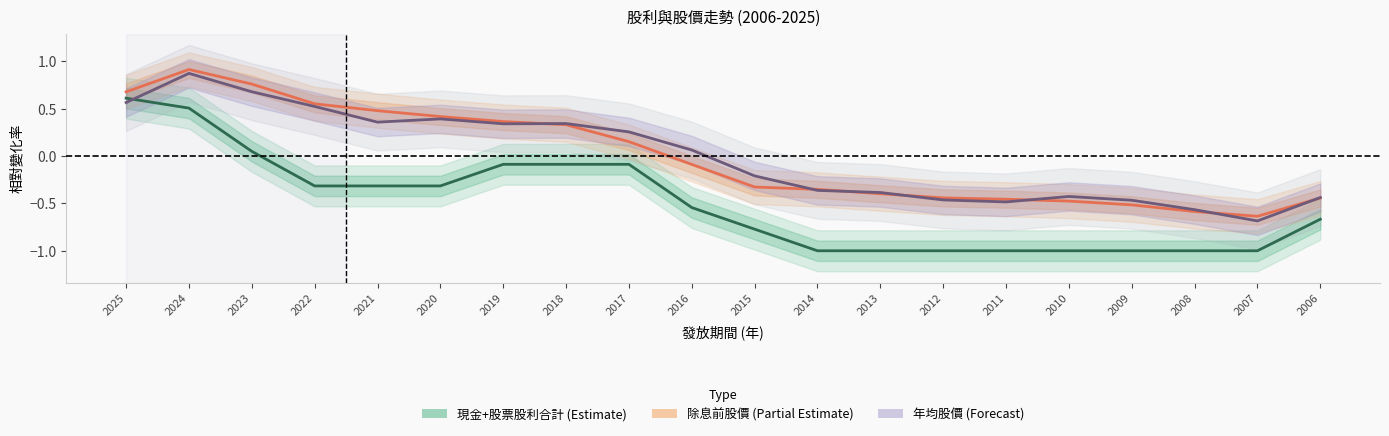

How many positive values does the 除息前股價 series have?

9